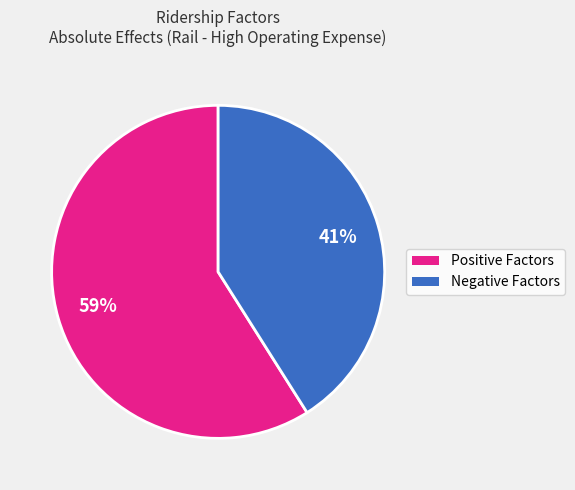

Is there a majority slice in this chart?

Yes